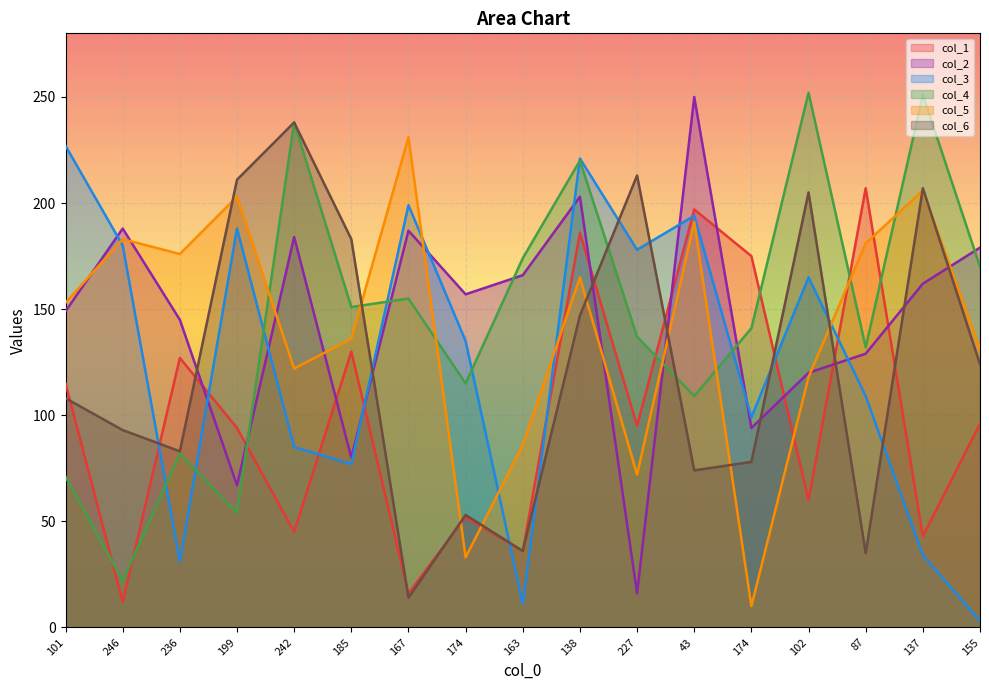

Reading left to right, list all the values displayed in this chart.

col_1: 115	12	127	94	45	130	16	52	36	186	95	197	175	60	207	43	96
col_2: 149	188	145	67	184	80	187	157	166	203	16	250	94	120	129	162	179
col_3: 227	180	31	188	85	77	199	135	11	221	178	194	99	165	109	34	3
col_4: 71	22	82	54	238	151	155	115	174	220	137	109	141	252	132	251	170
col_5: 153	183	176	203	122	136	231	33	86	165	72	191	10	118	181	206	131
col_6: 108	93	83	211	238	183	14	53	36	147	213	74	78	205	35	207	124